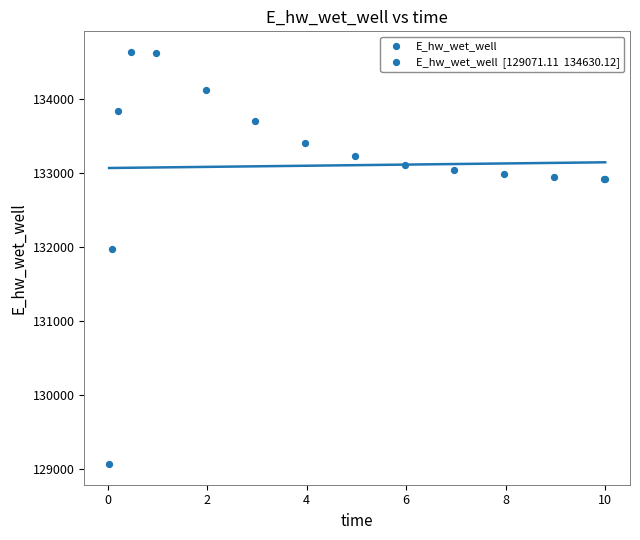

What Y value in the scatter plot is closest to 131850?

131971.5